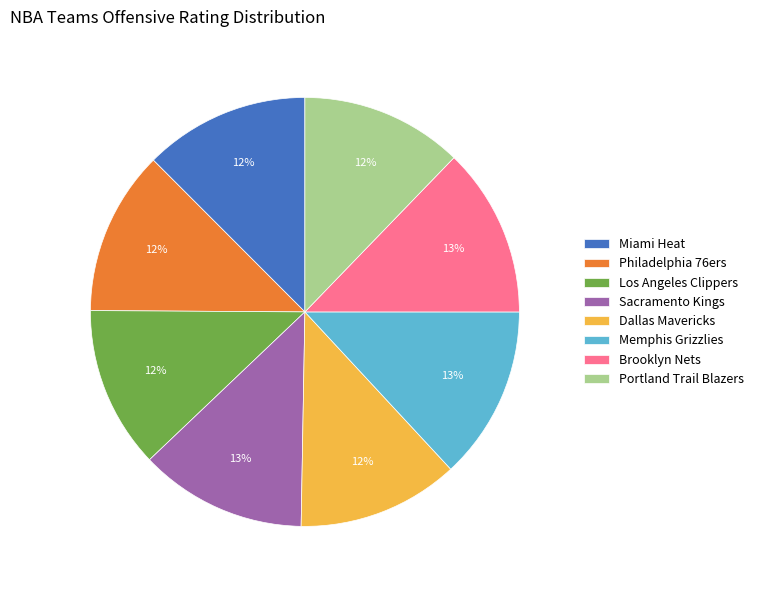

Is it true that Miami Heat is 2% of the pie?

False